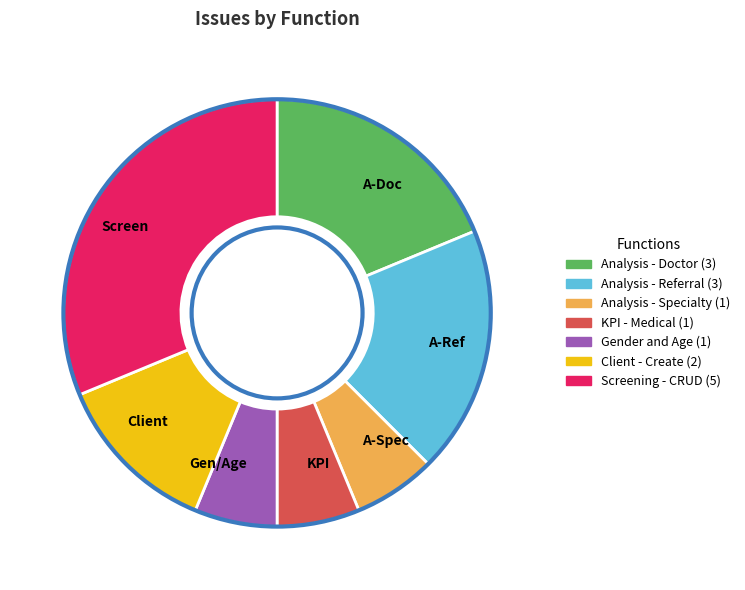

How many slices are in this pie chart?

7